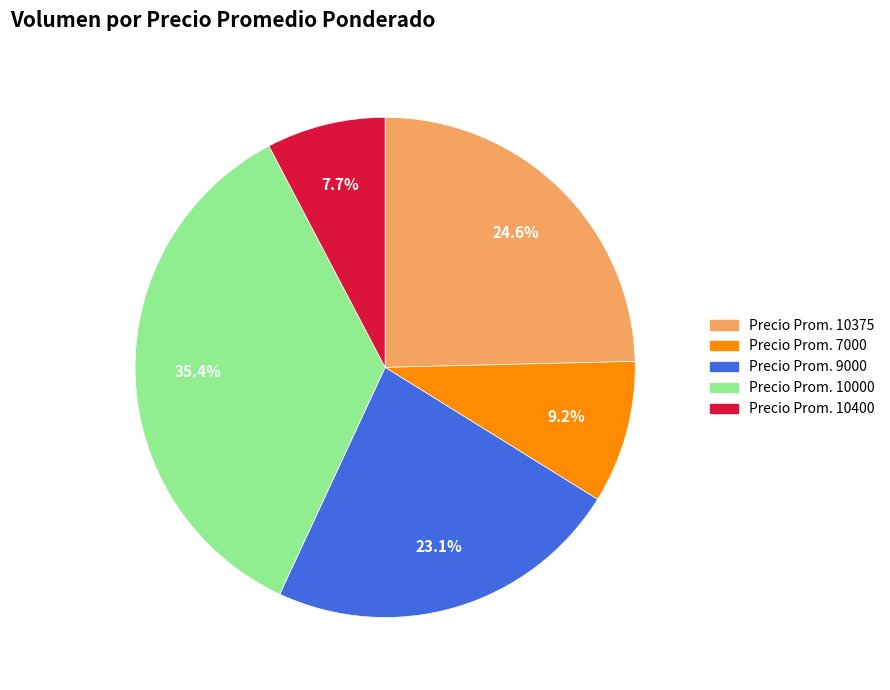

Is there a majority slice in this chart?

No